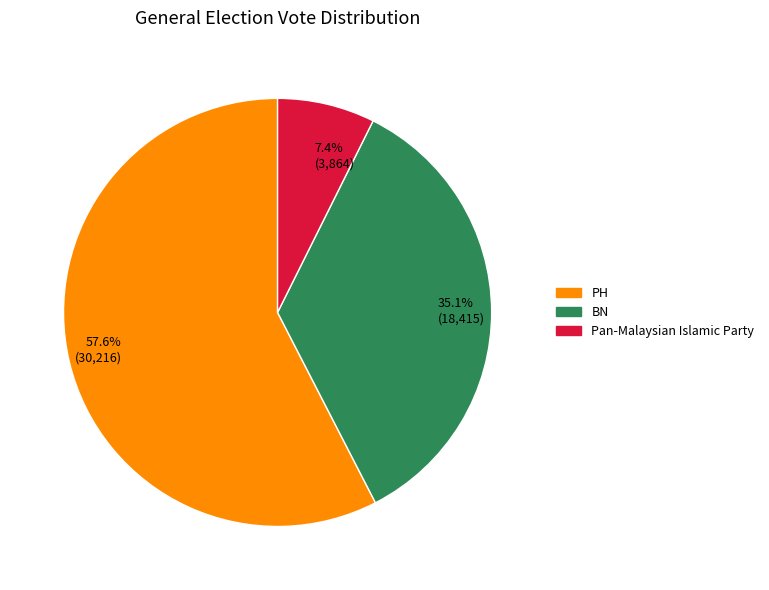

Do 35.1% (18,415) and 7.4% (3,864) together represent more than half of the pie?

No